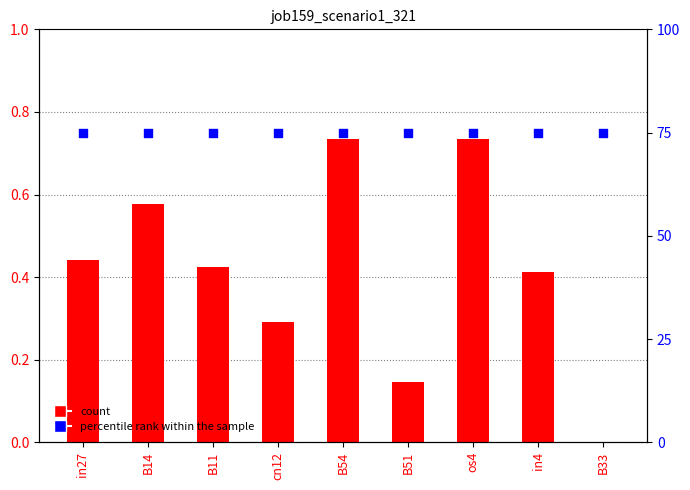

Which series has the largest total across all categories?

percentile rank within the sample